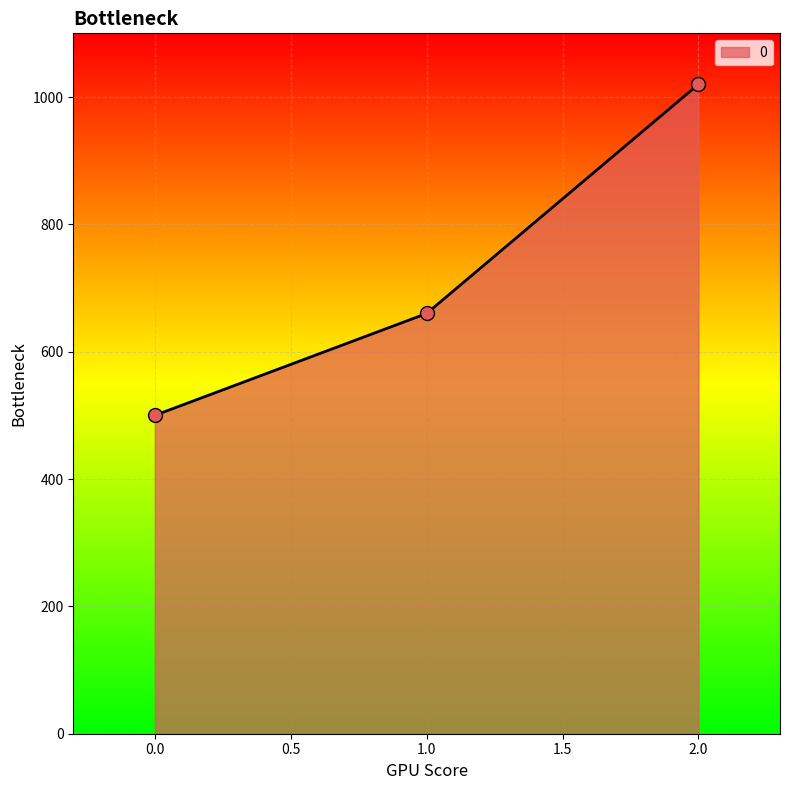

What is the ratio of the value at 0.0 to the value at 2.0?

0.5